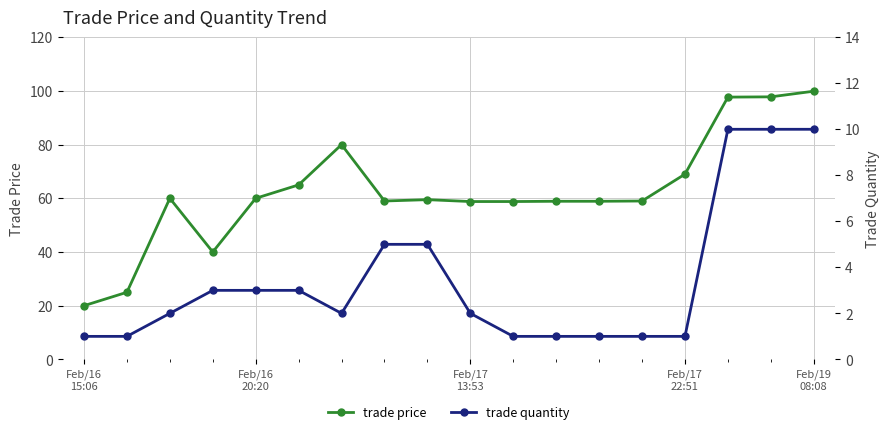

True or false: trade quantity has more than 1 points higher than both neighbors.

False